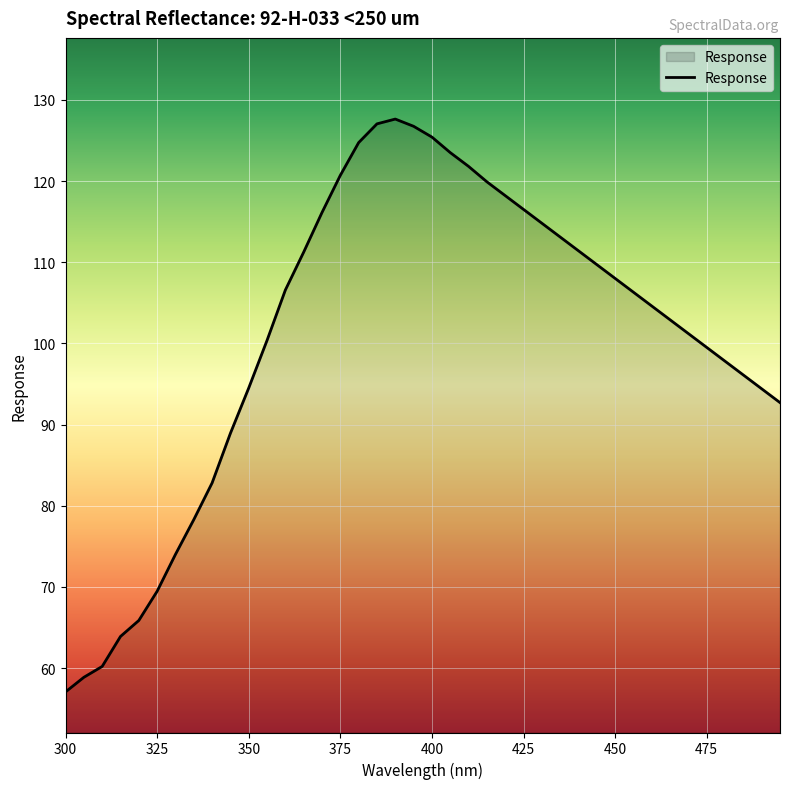

What is the smallest value displayed?

57.1